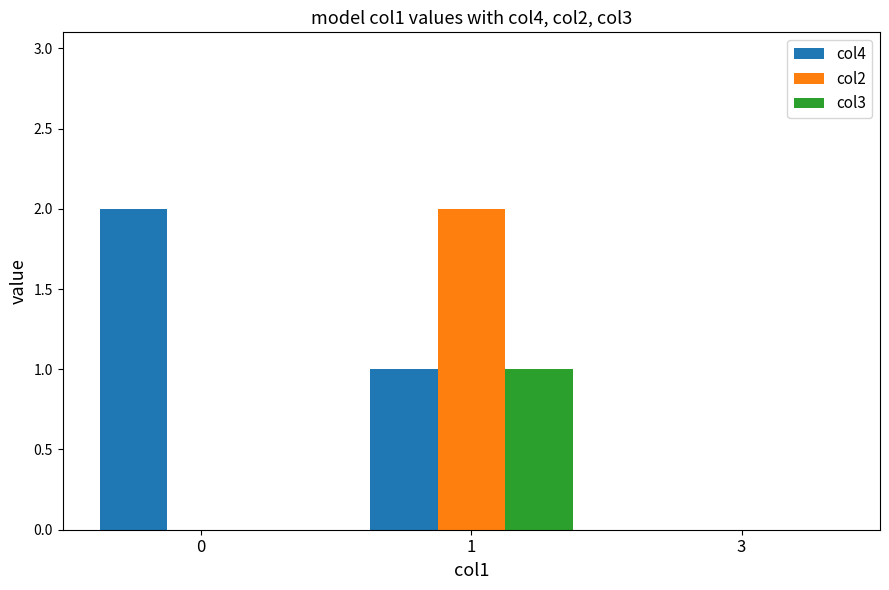

Which series changed the most between 0 and 3?

col4